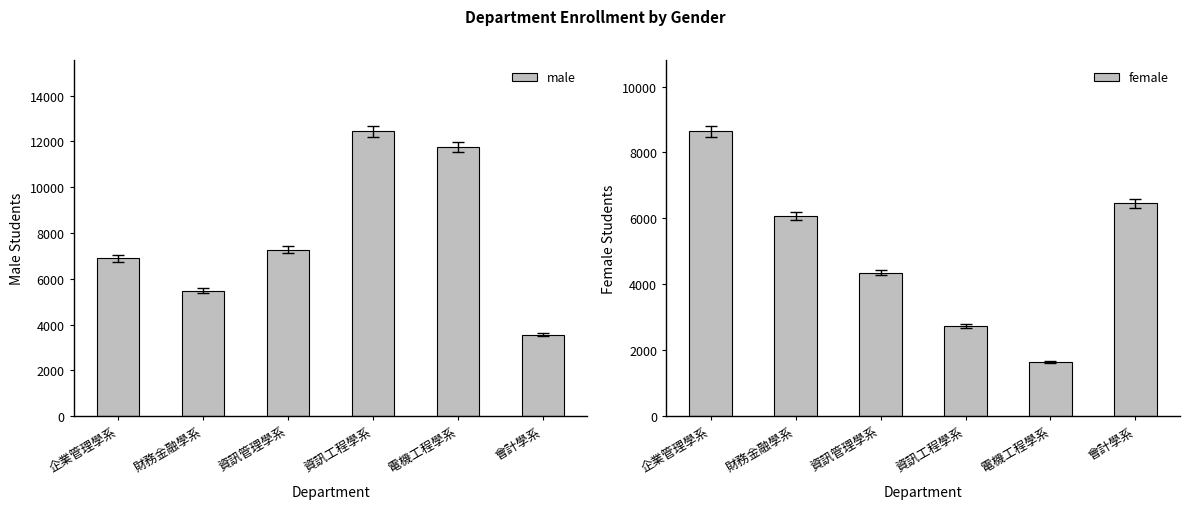

What is the approximate value of male at 資訊工程學系, to the nearest 50?

12450